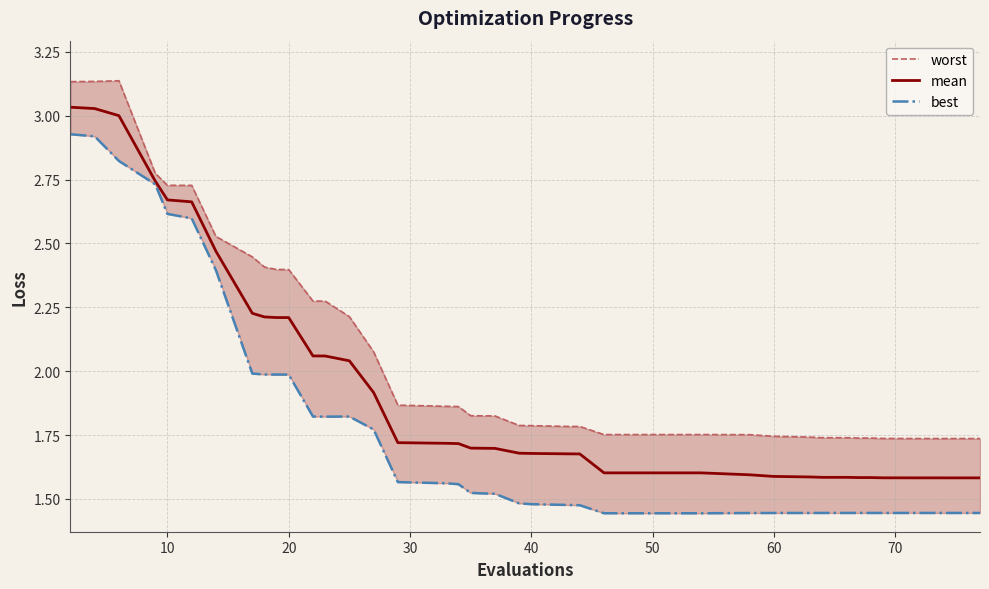

The mean series shows 0.4 at 60. True or false?

False